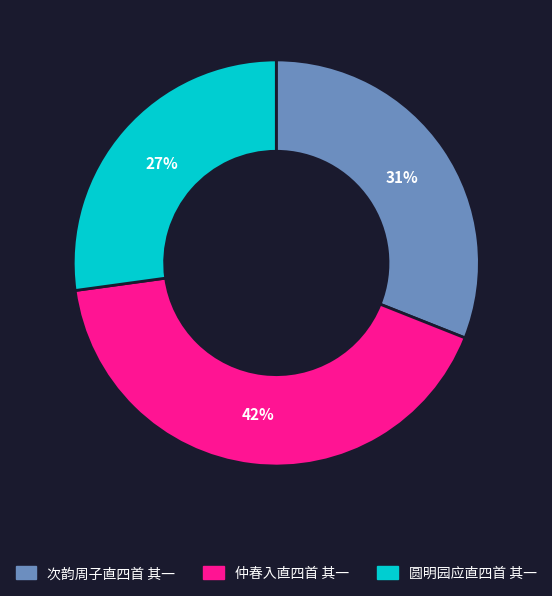

What is the ratio of the value at 圆明园应直四首 其一 to the value at 次韵周子直四首 其一?

0.9